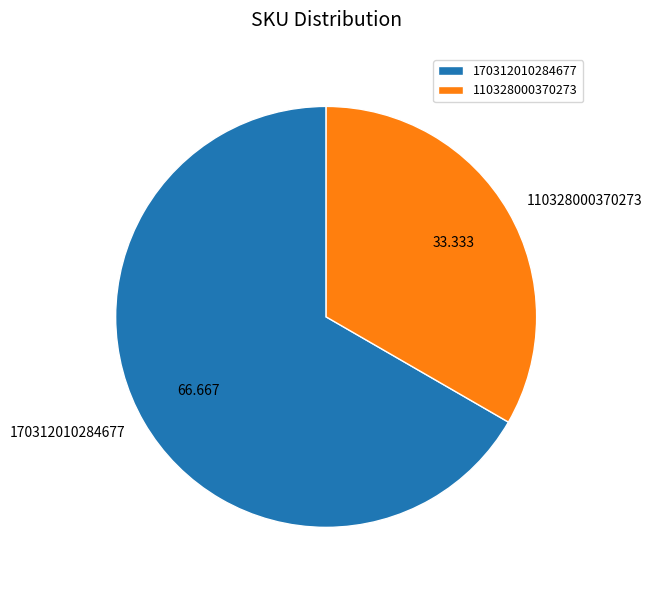

Is the sum of 110328000370273 and 170312010284677 greater than half?

Yes